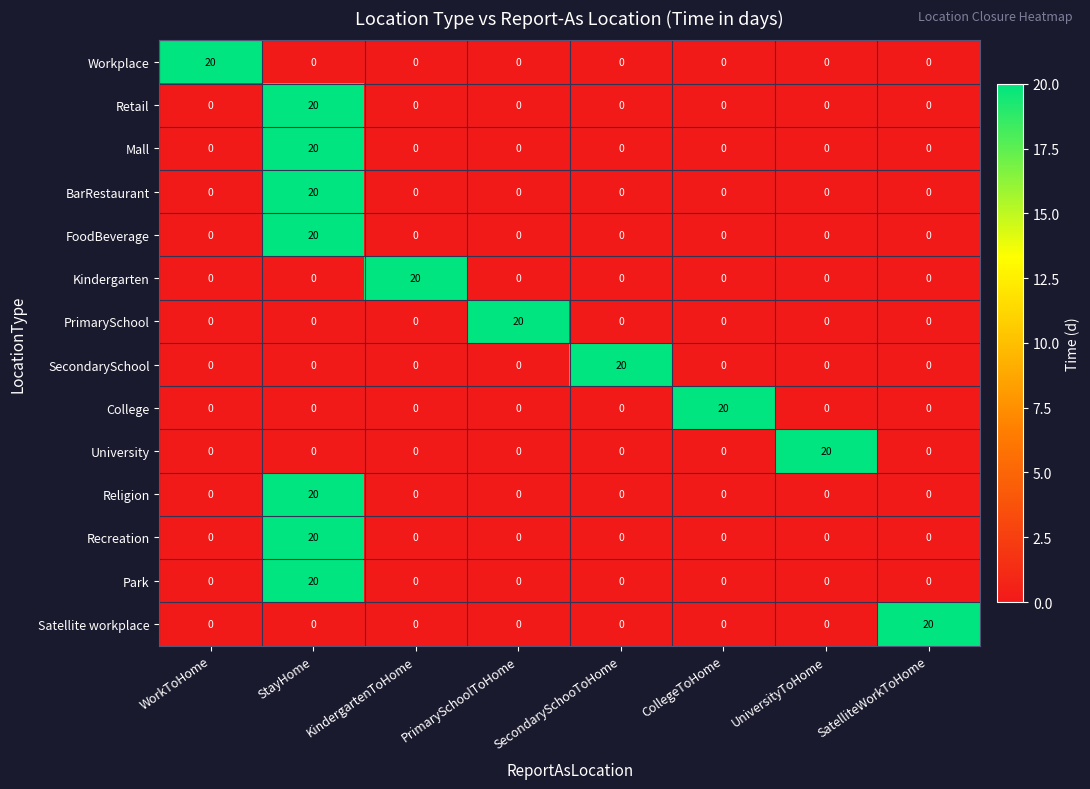

What is the total value across all series at StayHome?

140